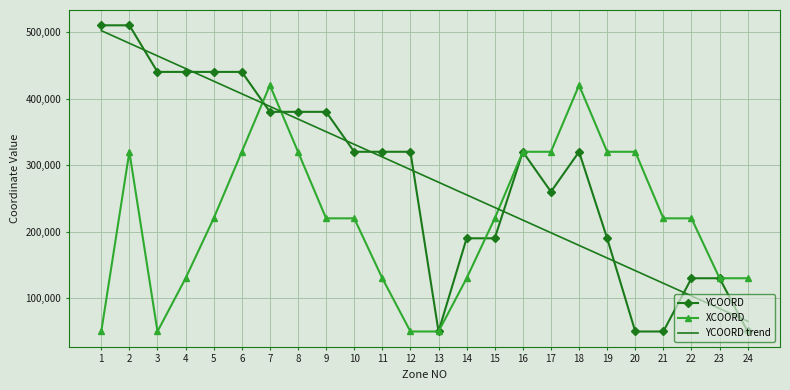

Rank the series by their maximum value, from highest to lowest.

YCOORD, YCOORD trend, XCOORD